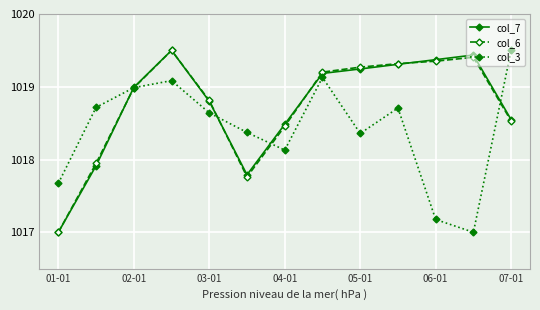

At how many categories does at least one series exceed 1018?

12